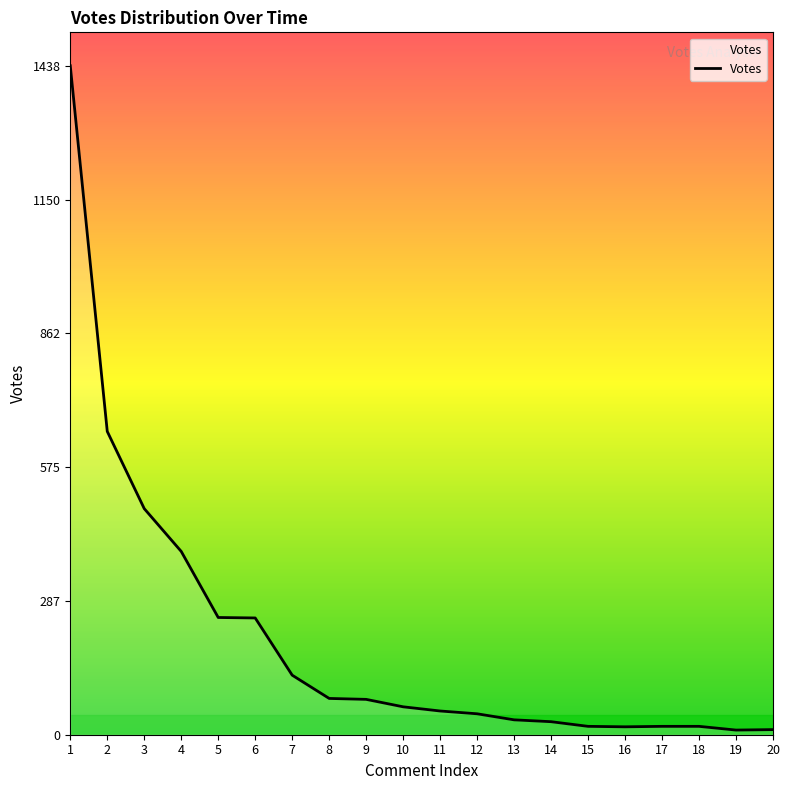

Approximately how many times larger is the value at 7 compared to 9?

1.7